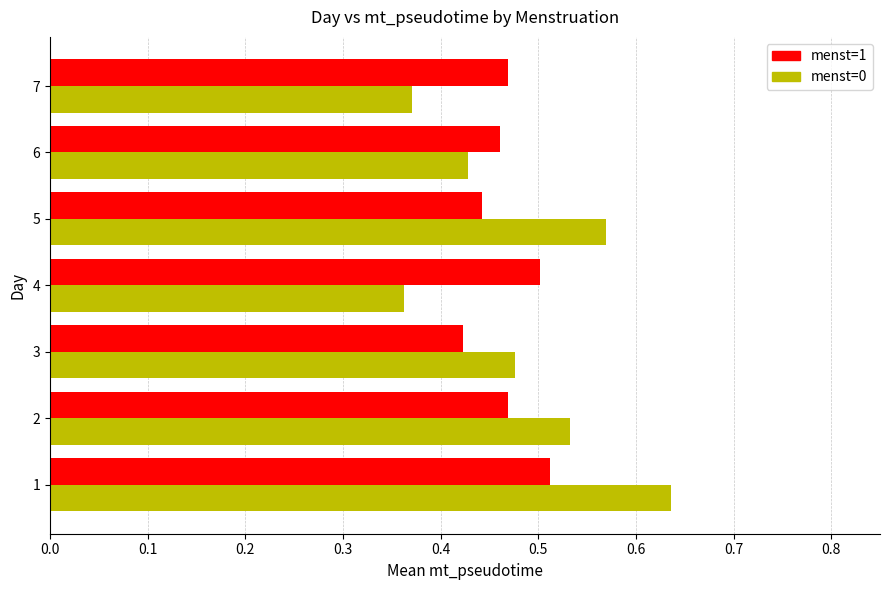

Which series has the largest range (max minus min)?

menst=0